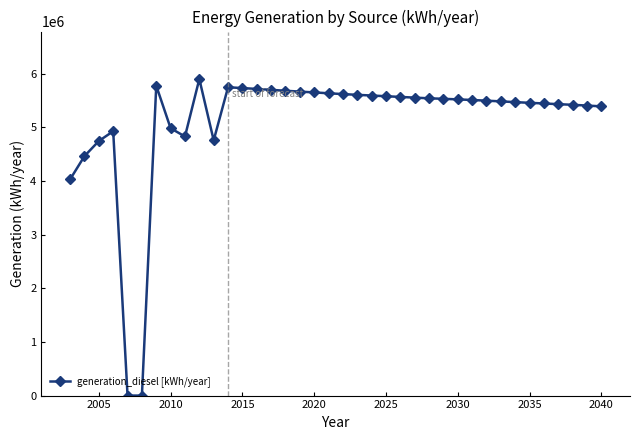

What is the sum of all values?

194602244